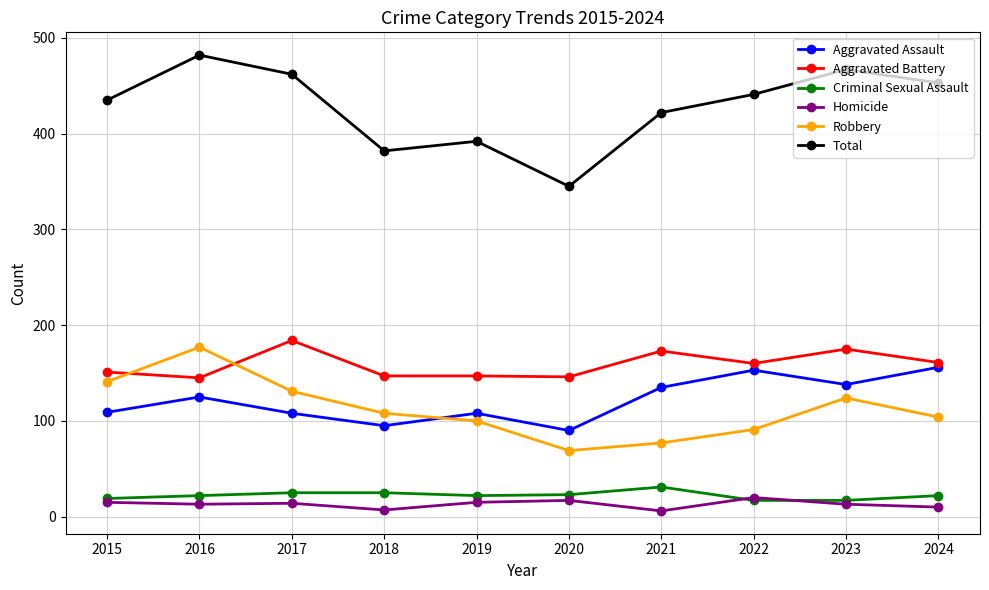

At how many categories does at least one series exceed 294?

10